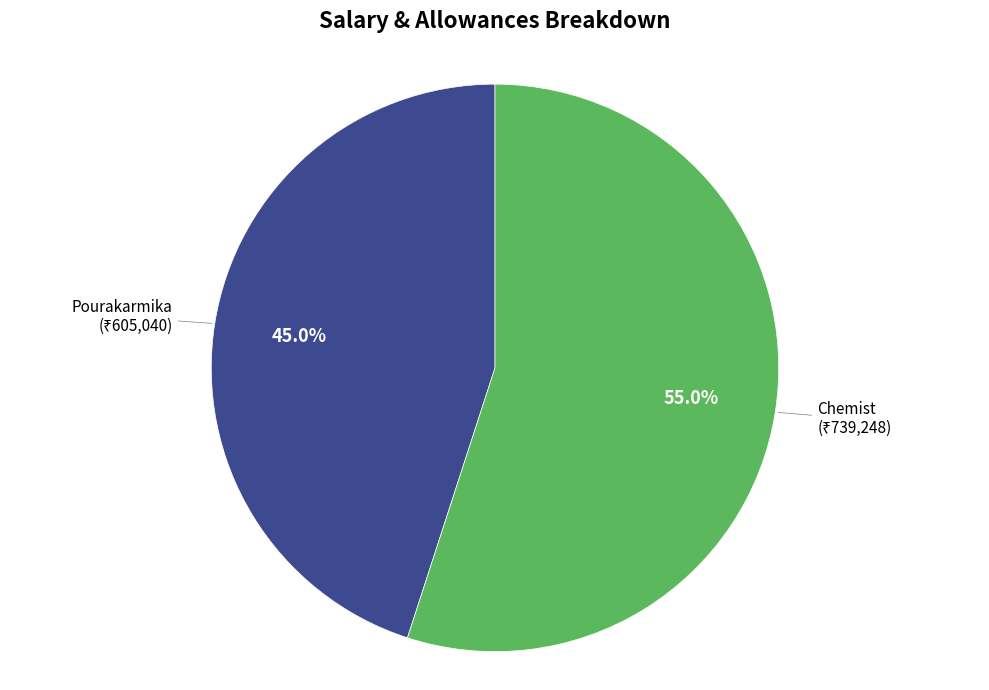

Is there any slice that represents more than half of the pie?

Yes